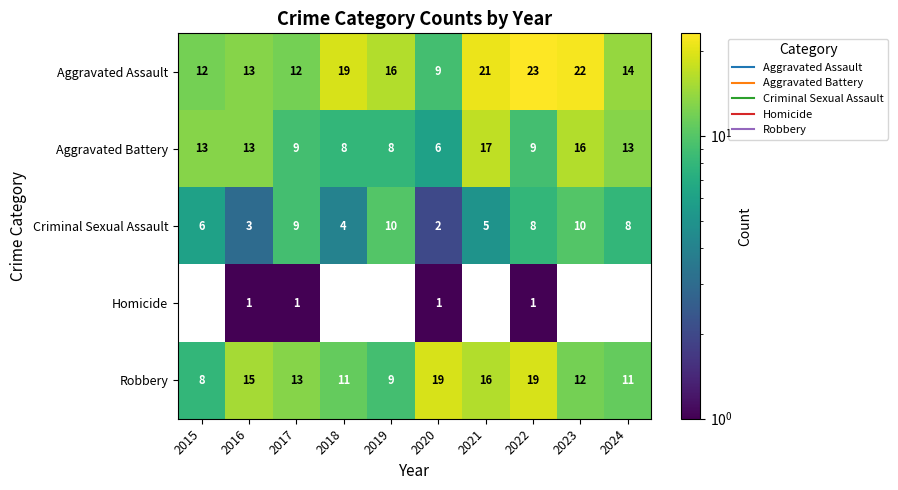

Count the number of categories in the chart.

10